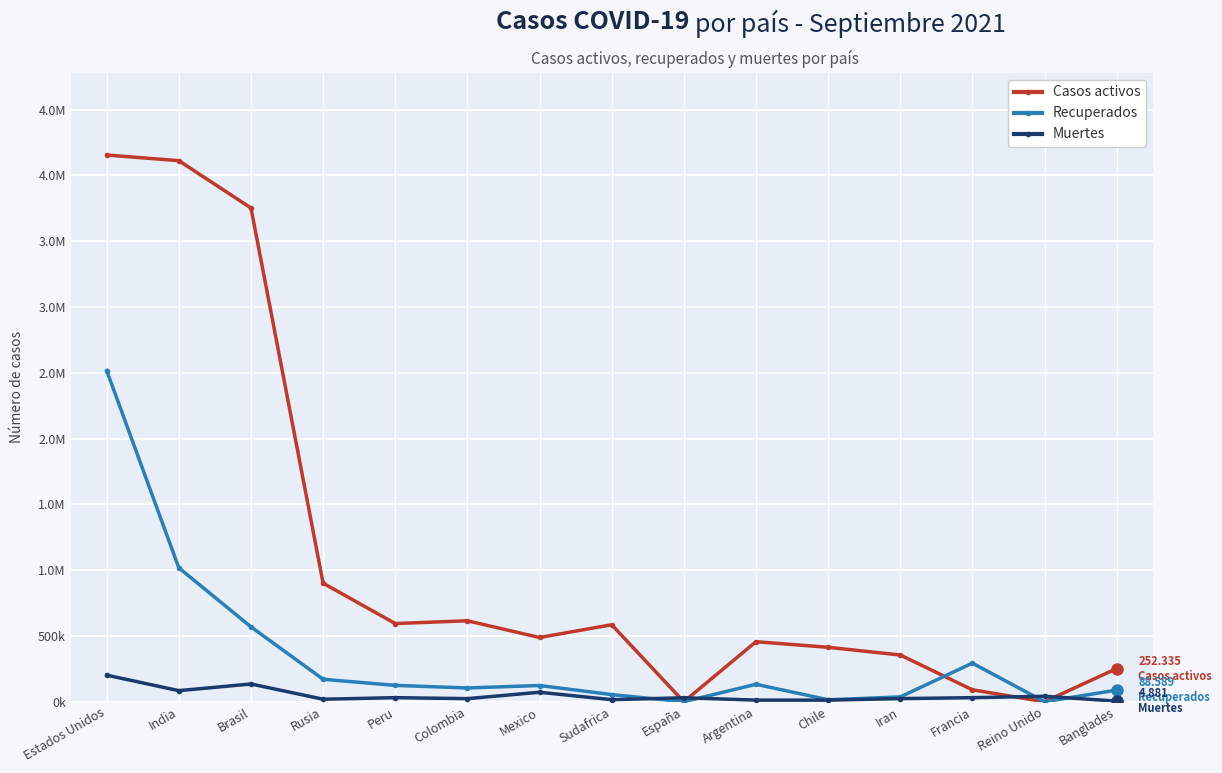

List the labels in order of Recuperados value, smallest first.

España, Reino Unido, Chile, Iran, Sudafrica, Banglades, Colombia, Mexico, Peru, Argentina, Rusia, Francia, Brasil, India, Estados Unidos